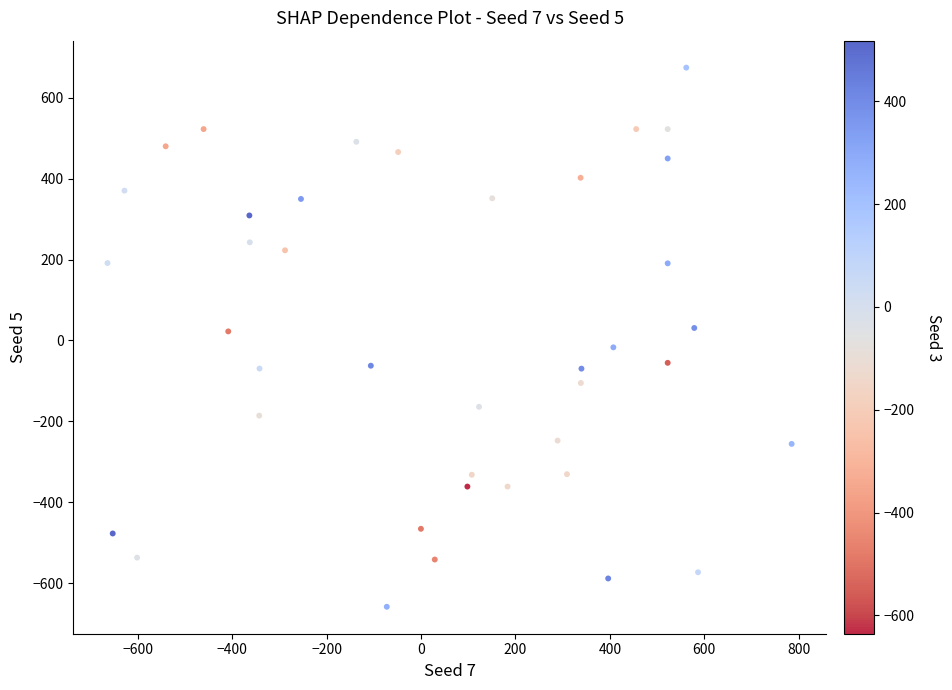

What is the range of Y values (max minus min)?

1333.0